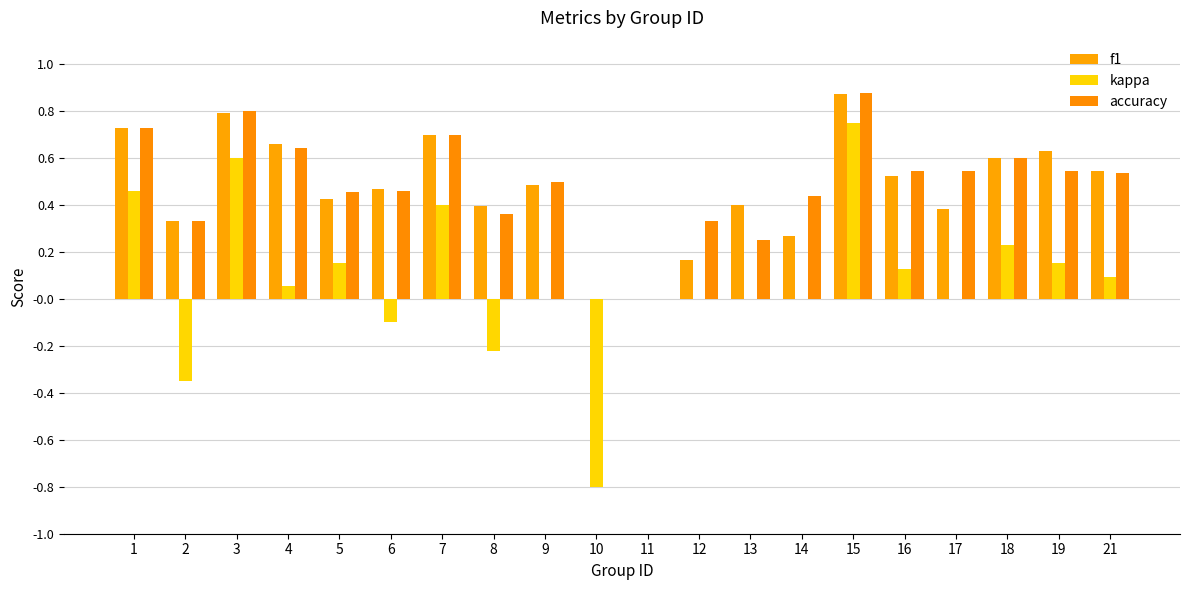

How many categories are shown in the chart?

20